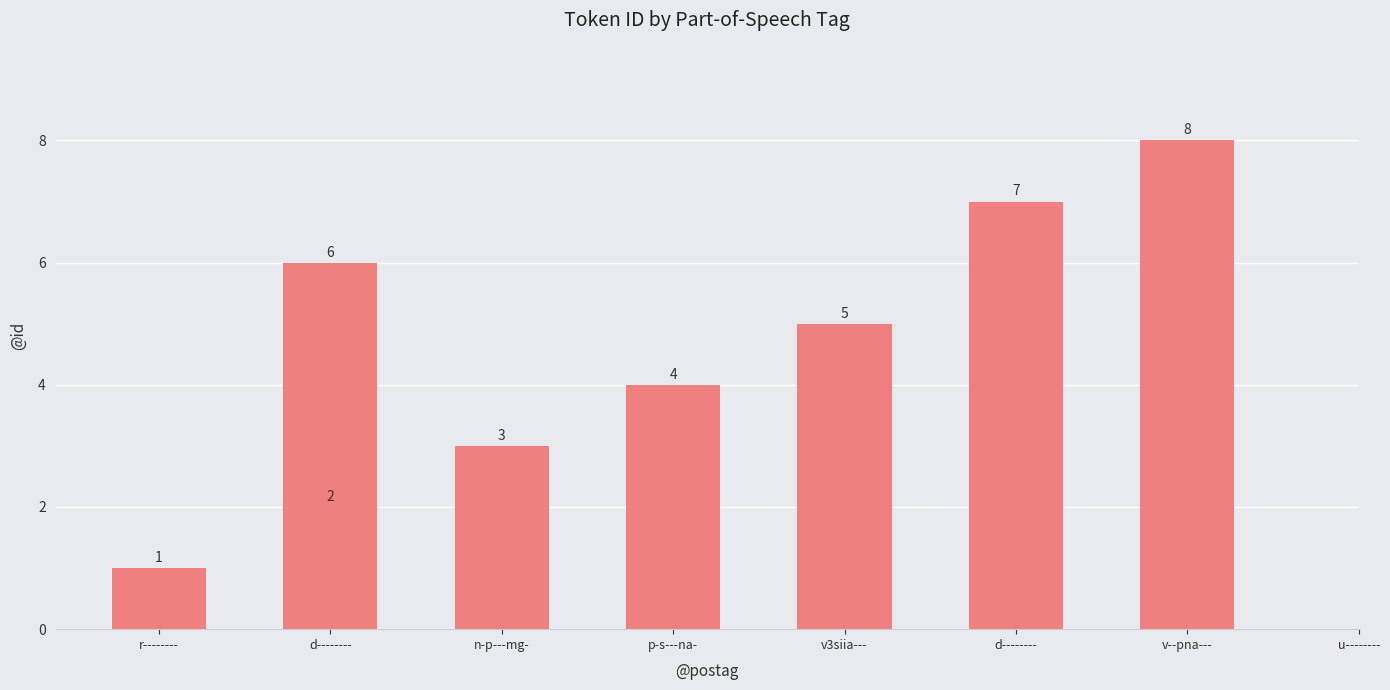

Does the chart contain stacked bars?

No